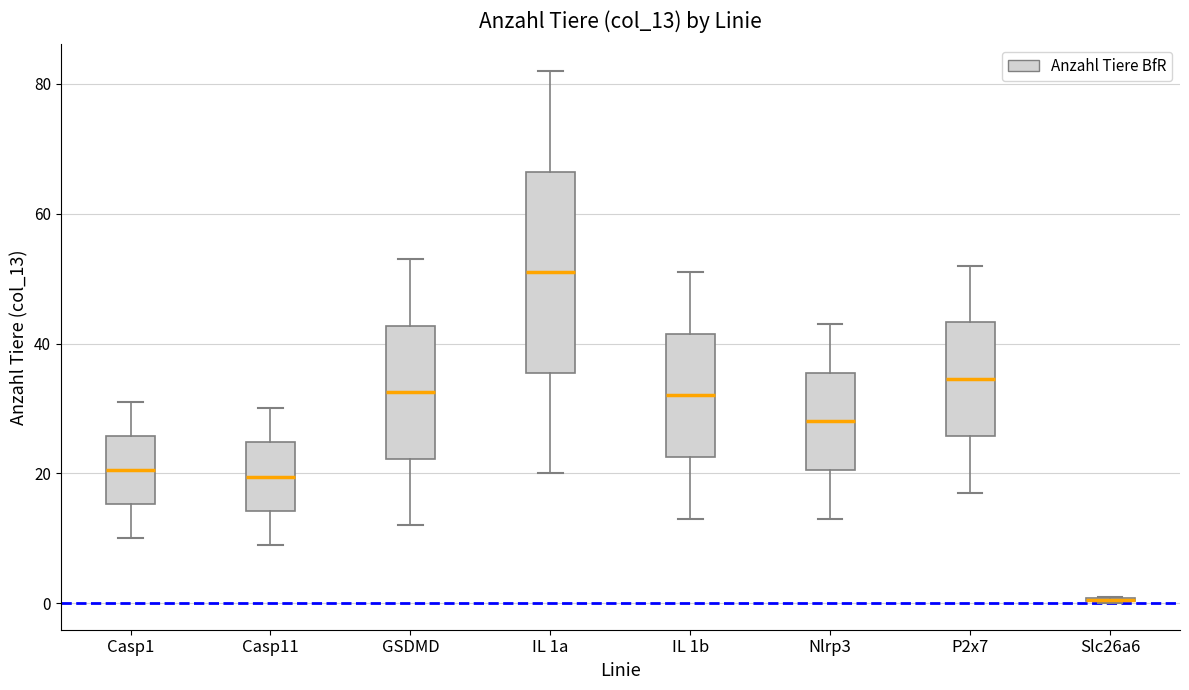

Comparing the boxes themselves (not the whiskers), which one is the tallest?

IL 1a